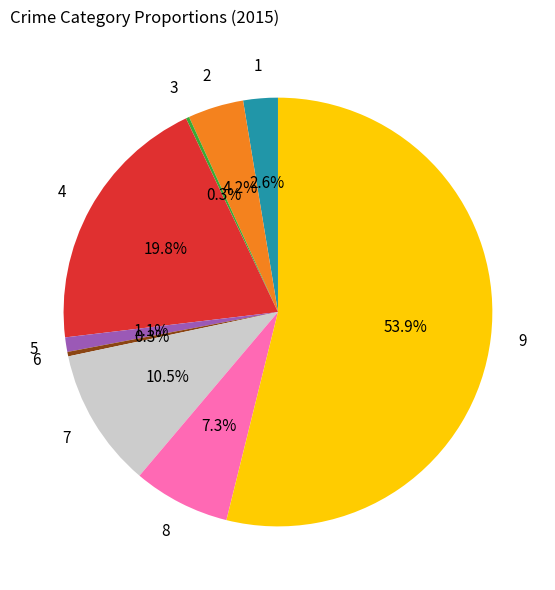

Is there any slice that represents more than half of the pie?

Yes